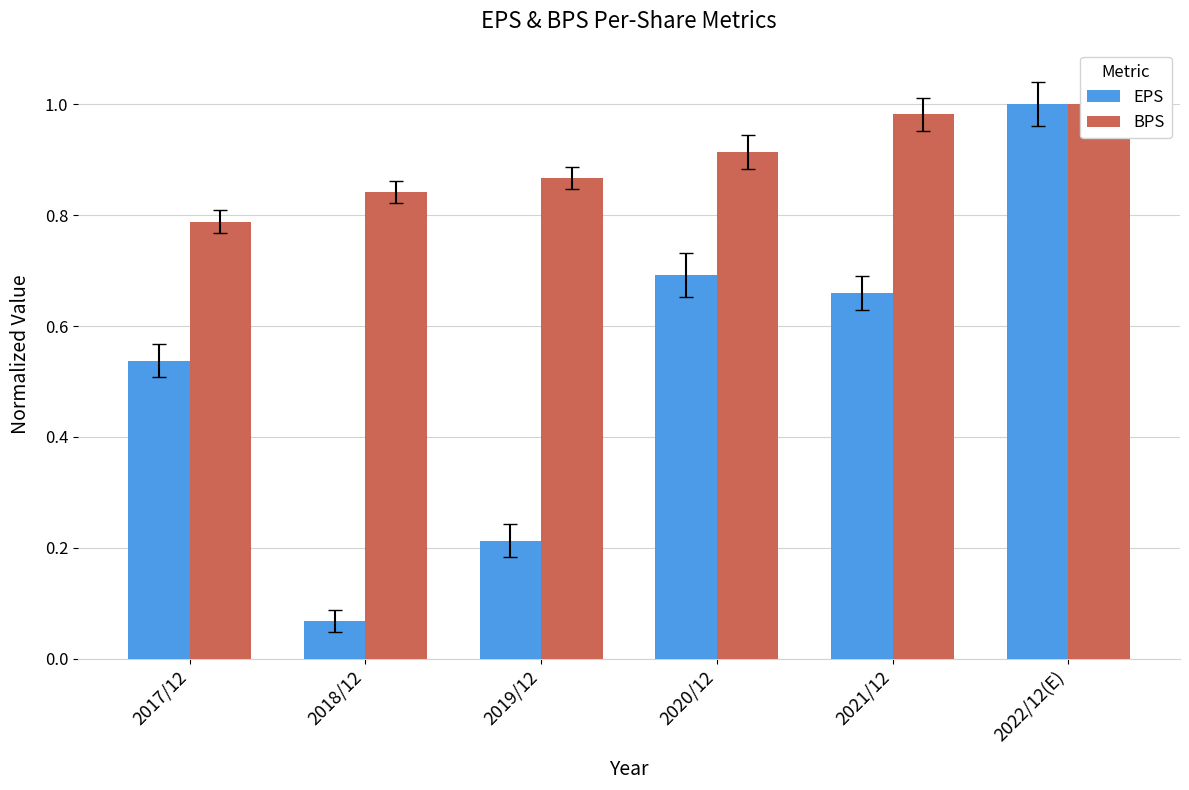

List the labels in order of BPS value, smallest first.

2017/12, 2018/12, 2019/12, 2020/12, 2021/12, 2022/12(E)